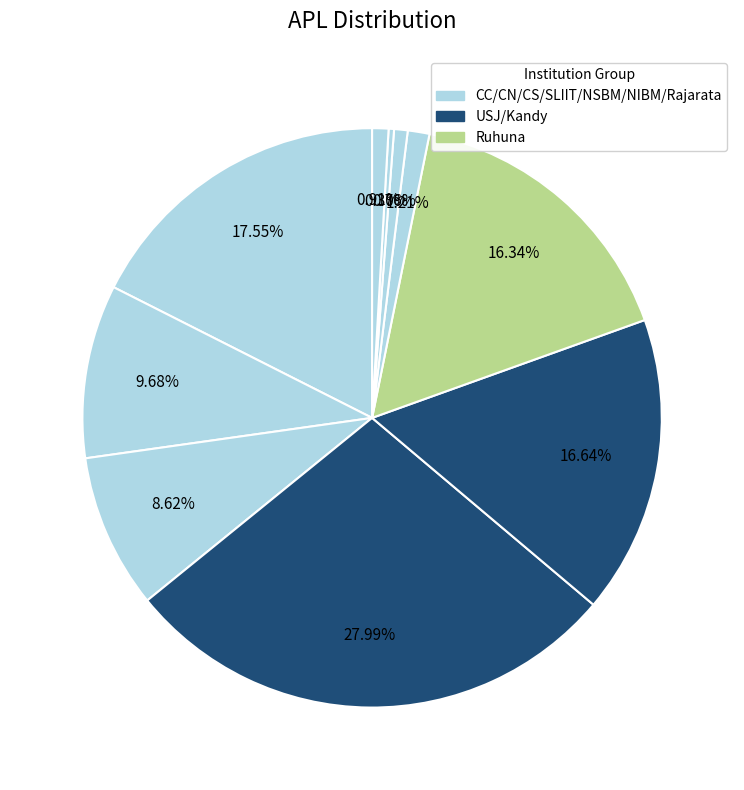

To the nearest percent, what is the difference between the largest and smallest slice percentages?

28%